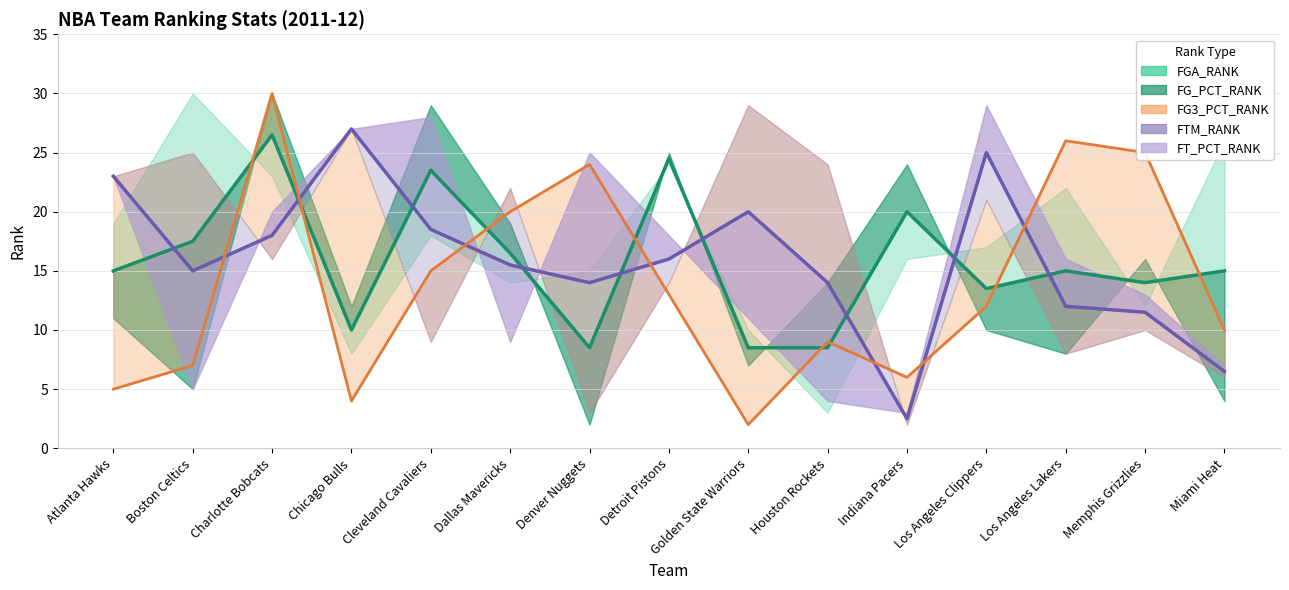

Which has a higher value, Indiana Pacers or Miami Heat?

Miami Heat